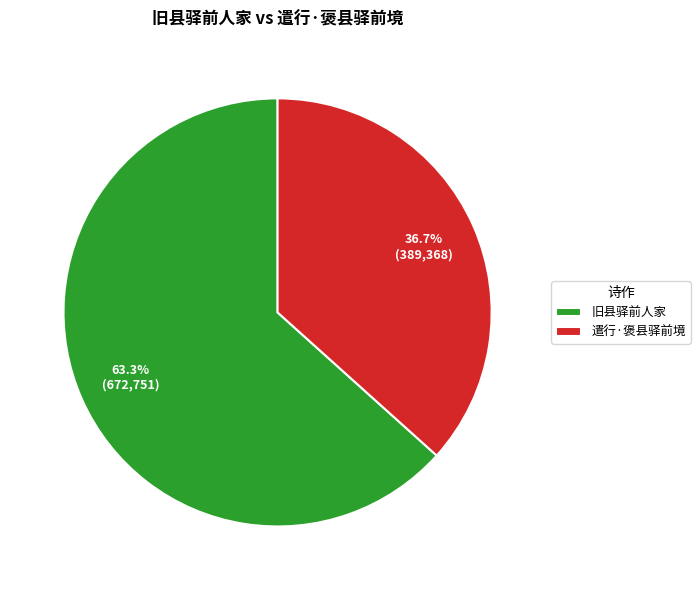

How many slices are in this pie chart?

2